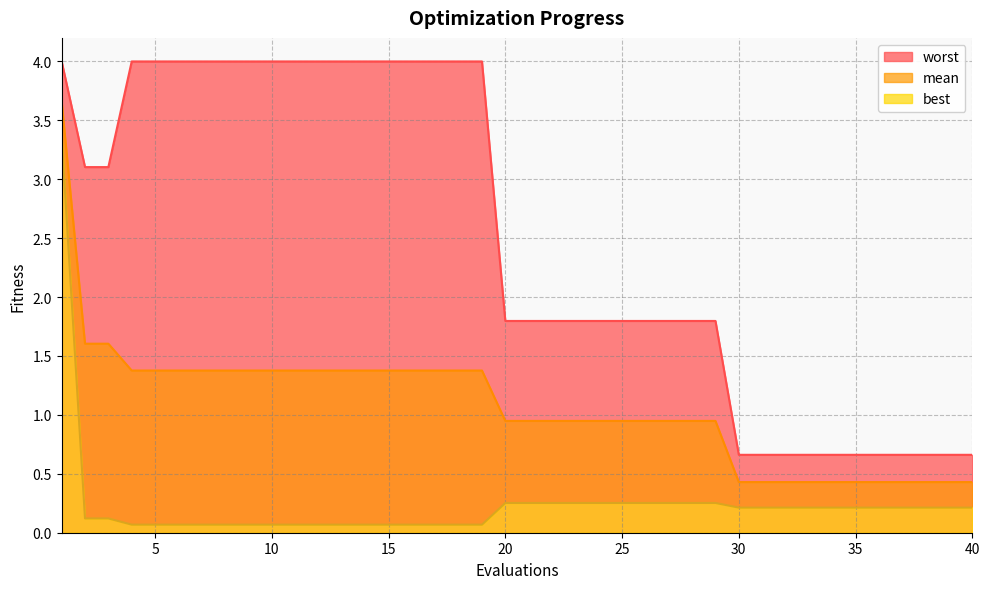

Is the value of best at 14 greater than the value of worst at 36?

No